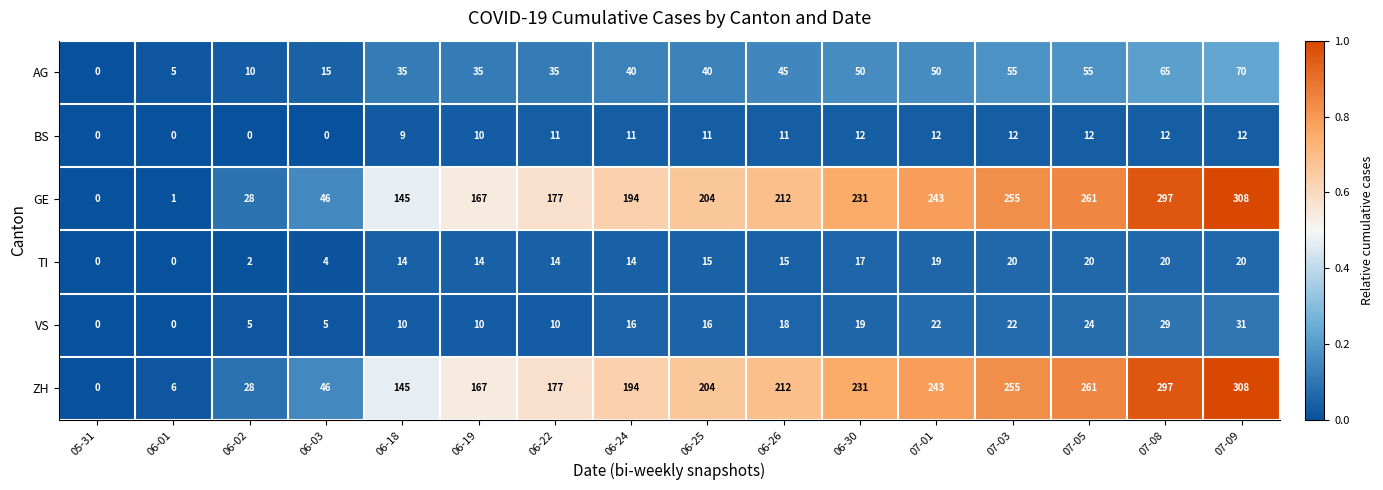

What is the highest value of the GE series?

308